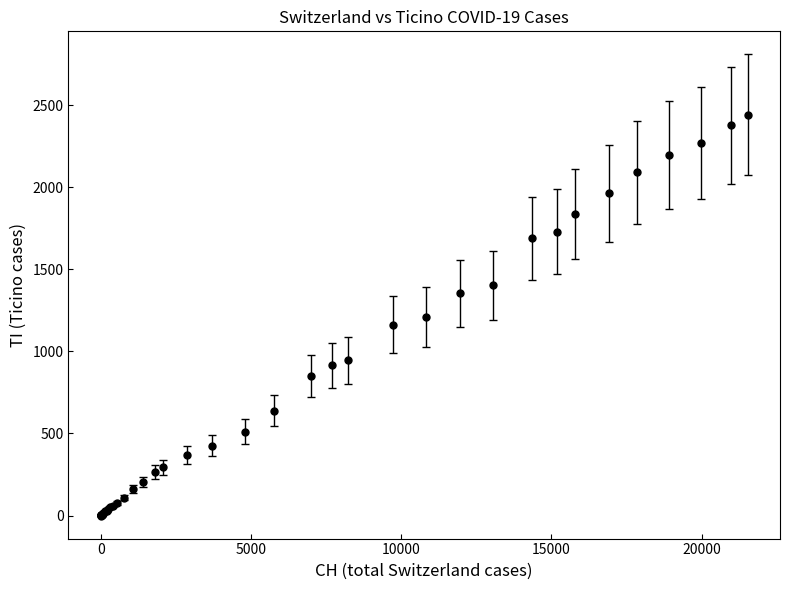

What is the difference between the maximum and minimum values?

2442